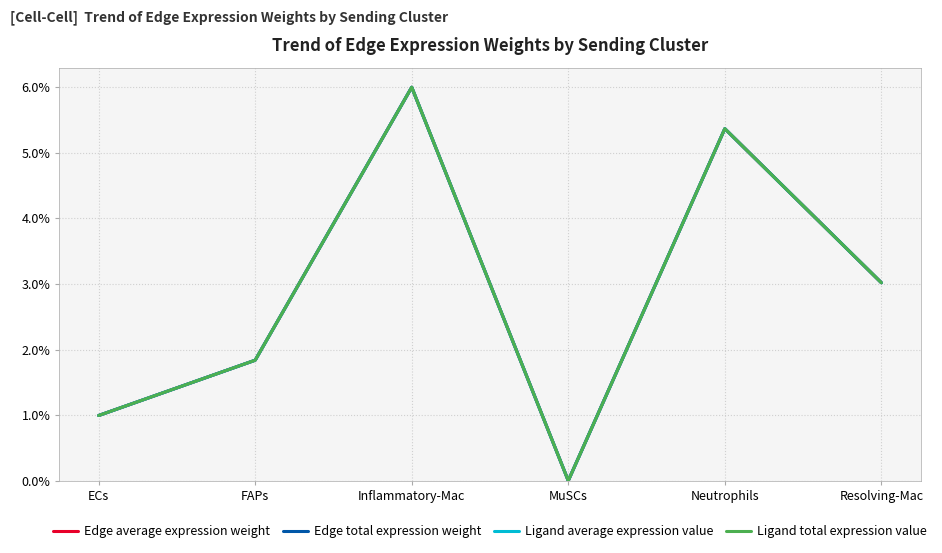

Does the chart display data point markers on the line(s)?

No